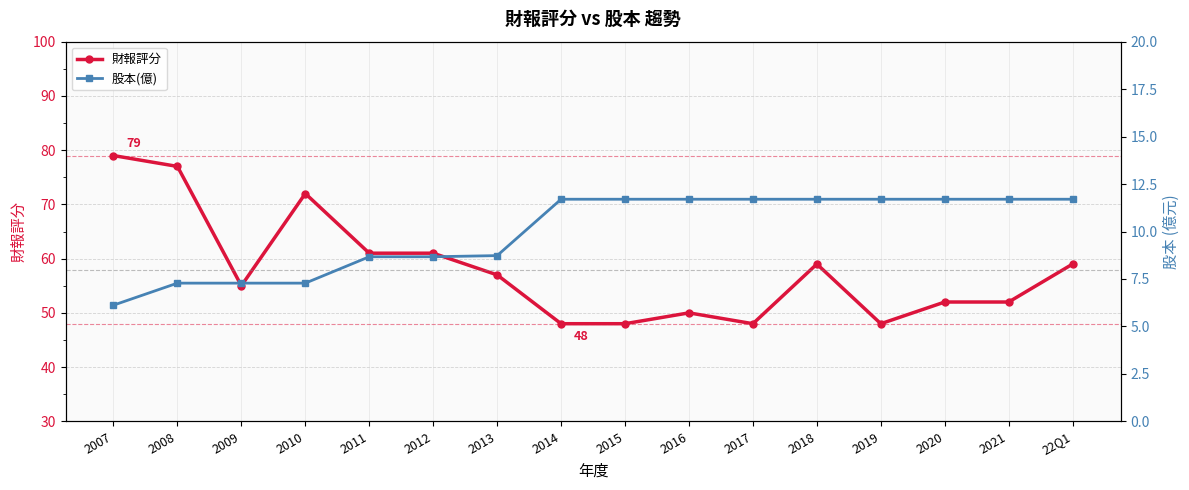

At how many categories does at least one series exceed 71?

3